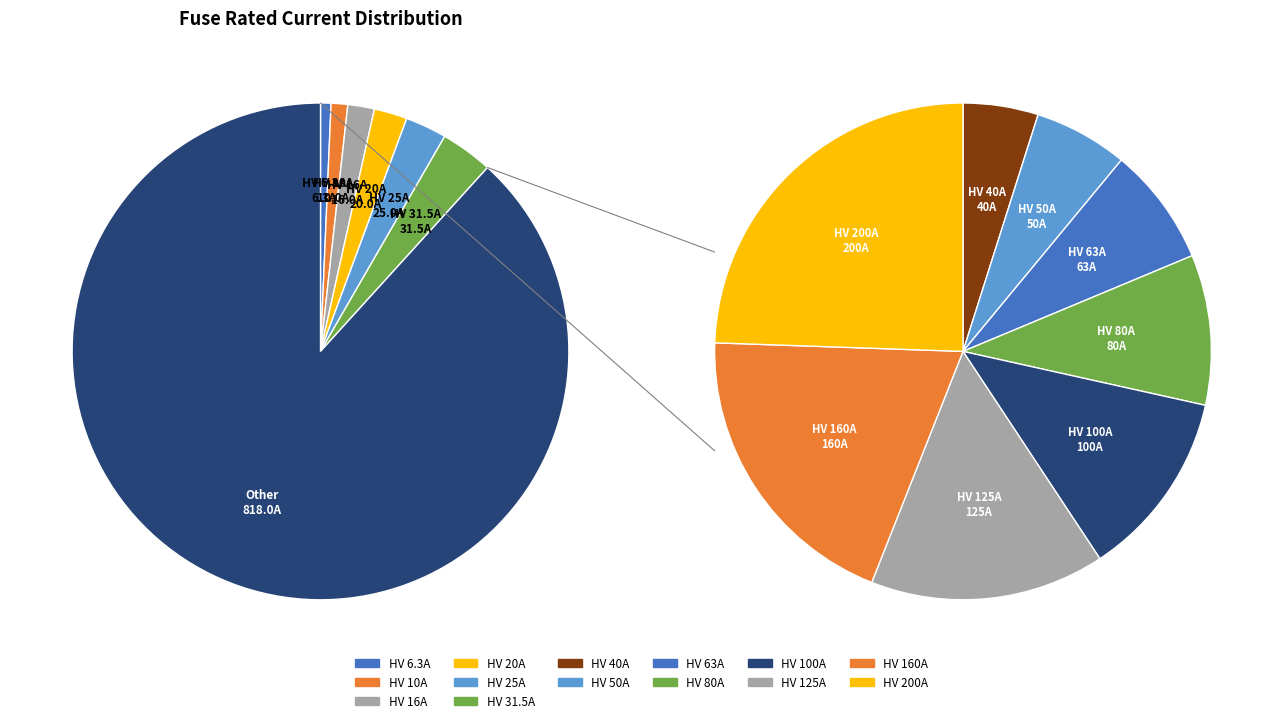

How much of the chart is everything except HV 20A?

97.8%